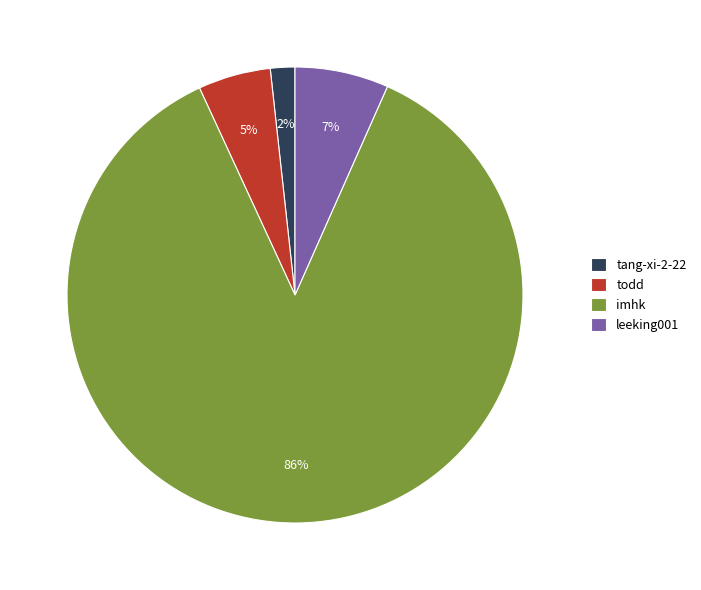

Is there a majority slice in this chart?

Yes